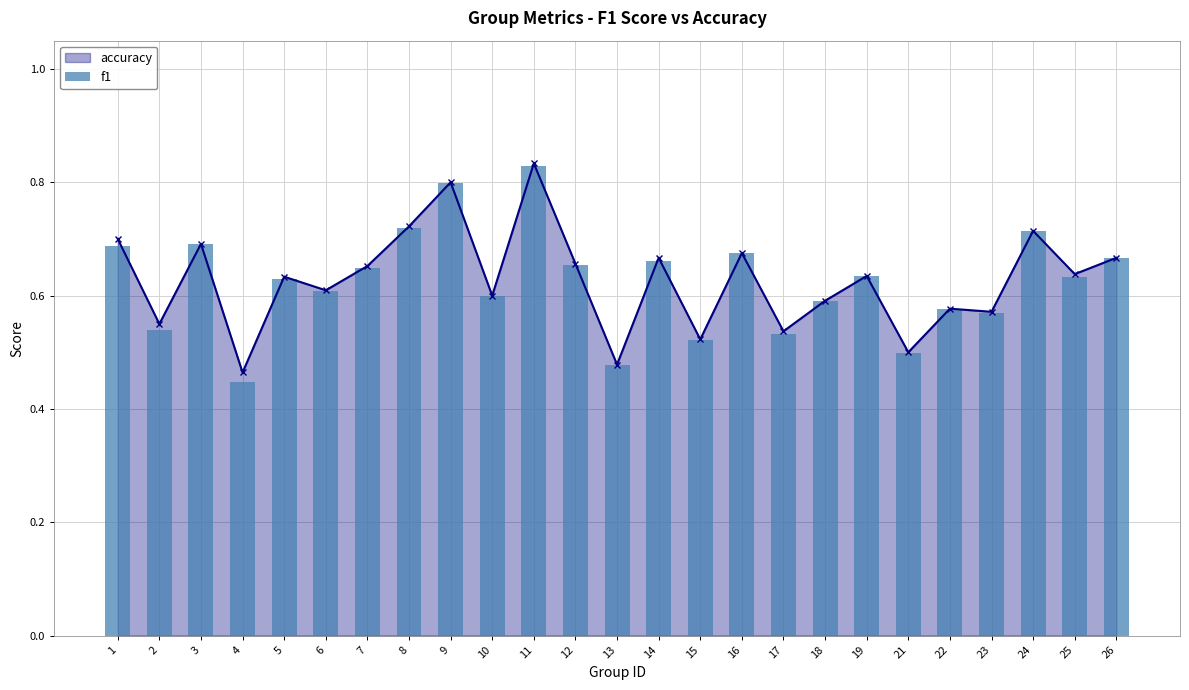

What is the maximum value shown in the chart?

0.8